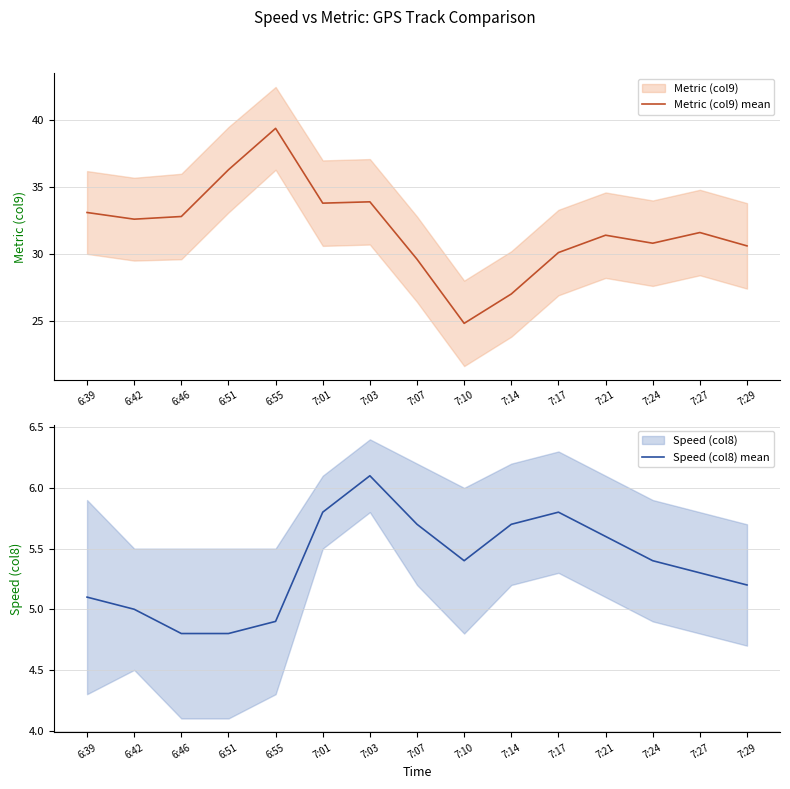

True or false: Metric (col9) mean and Speed (col8) mean intersect in this chart.

False